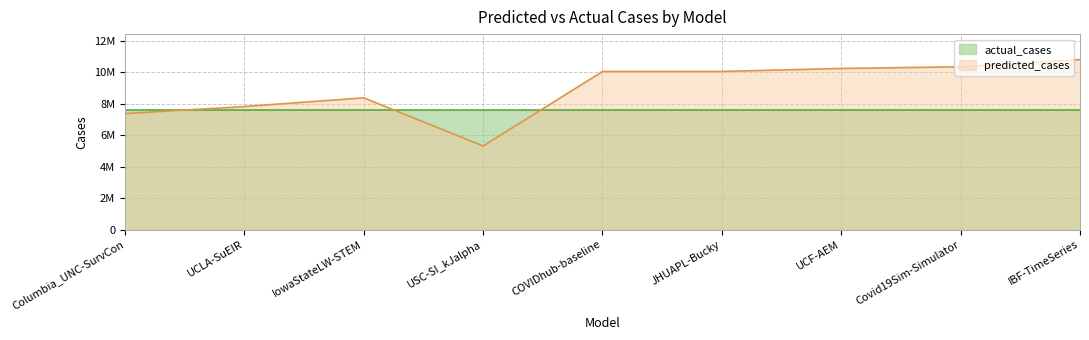

True or false: the data has more than 1 interior local peaks.

False